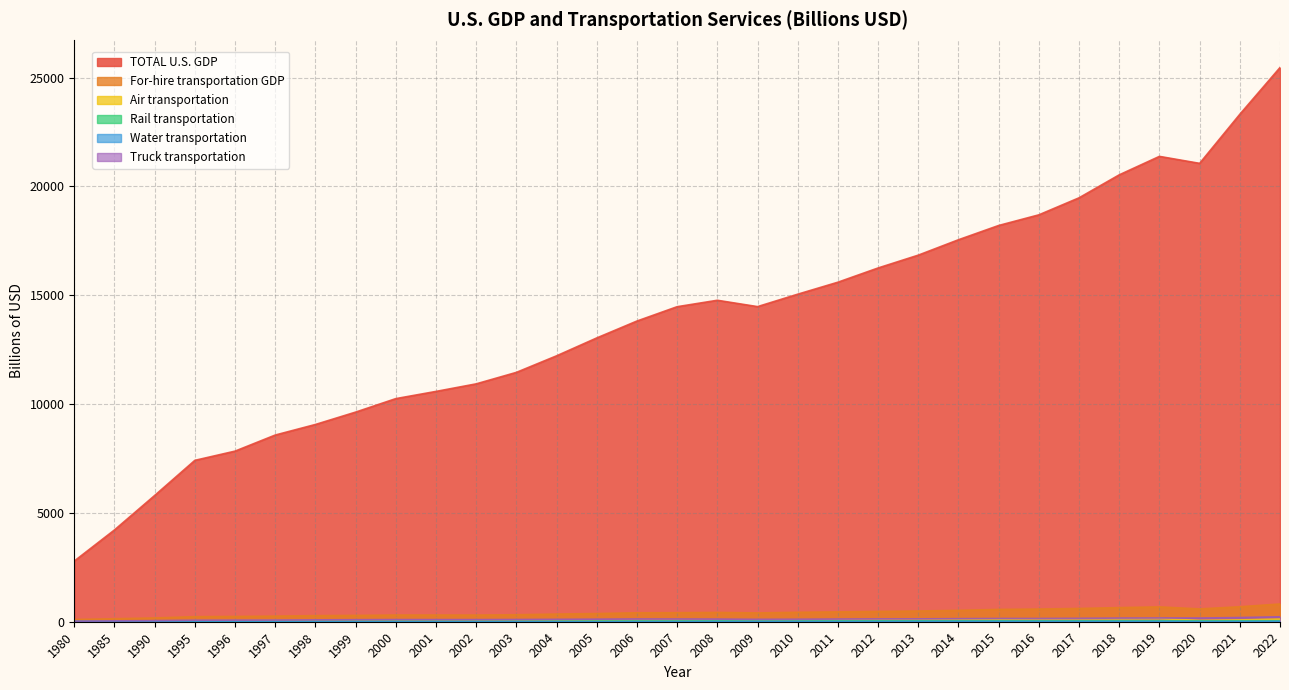

Reading left to right, list all the values displayed in this chart.

TOTAL U.S. GDP: 2788.1	4217.5	5800.5	7414.7	7838.5	8577.6	9062.8	9631.2	10251.0	10581.9	10929.1	11456.5	12217.2	13039.2	13815.6	14474.2	14769.9	14478.1	15049.0	15599.7	16254.0	16843.2	17550.7	18206.0	18695.1	19477.3	20533.1	21381.0	21060.5	23315.1	25462.7
For-hire transportation GDP: 102.6	137.1	172.8	231.7	241.3	257.3	280.0	290.1	307.8	308.0	305.6	321.4	352.0	375.6	410.3	414.0	427.0	404.4	433.5	452.5	473.3	492.1	522.5	566.1	582.4	609.1	648.7	682.7	588.3	688.2	815.0
Air transportation: 13.1	19.3	31.3	46.2	46.9	54.7	55.2	57.7	58.1	49.2	52.0	54.6	60.8	61.7	68.0	73.2	68.7	71.6	84.3	84.8	88.1	94.2	103.0	117.7	129.2	134.8	136.3	145.6	60.4	84.0	120.4
Rail transportation: 20.2	21.0	18.6	21.1	20.9	20.0	22.2	22.6	23.3	23.3	21.7	23.4	25.2	28.0	32.1	32.4	37.3	32.9	33.8	36.6	39.7	41.0	43.9	44.3	40.1	41.3	43.7	43.3	39.8	42.2	44.6
Water transportation: 3.5	4.0	5.1	6.3	6.6	6.6	6.5	6.6	8.0	8.3	7.0	8.2	8.6	8.8	12.7	14.2	16.4	15.6	14.7	14.1	13.2	16.5	16.2	15.8	13.5	13.0	14.4	14.4	11.2	12.8	18.2
Truck transportation: 28.4	39.4	49.7	69.3	73.1	77.1	85.6	92.4	98.0	97.2	97.1	101.4	109.1	116.9	125.5	123.7	120.5	109.5	113.5	122.0	128.4	131.1	140.8	149.1	148.9	156.4	167.8	173.3	169.6	192.5	226.1